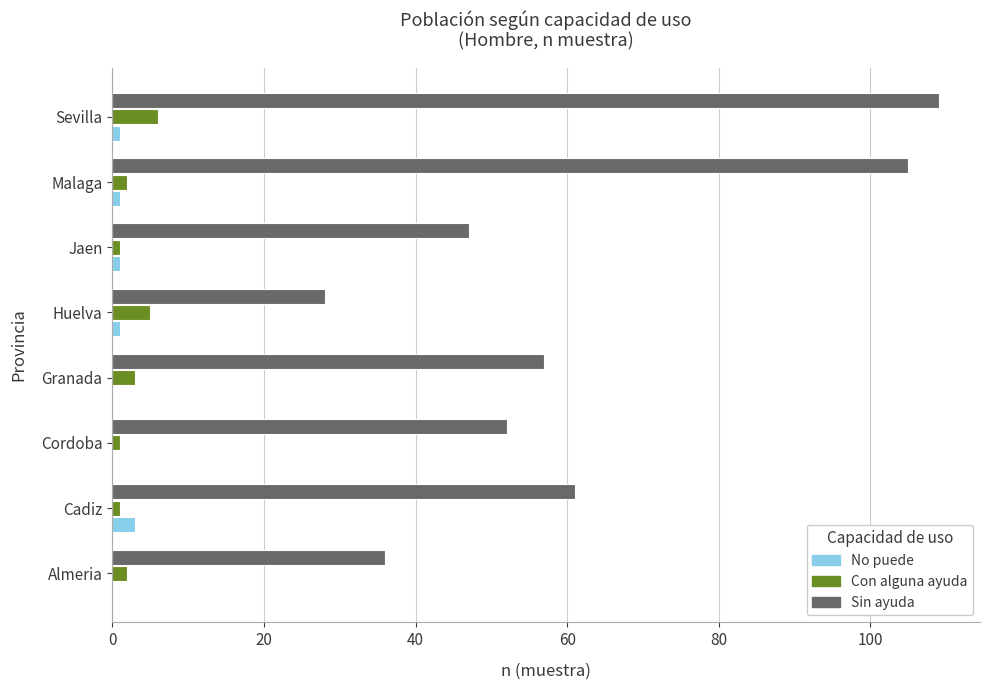

At which category is the sum across all series the highest?

Sevilla